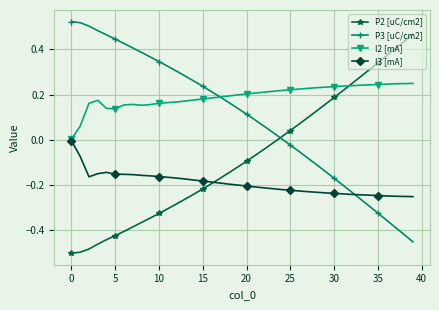

Rank the series by their maximum value, from highest to lowest.

P3 [uC/cm2], P2 [uC/cm2], I2 [mA], I3 [mA]